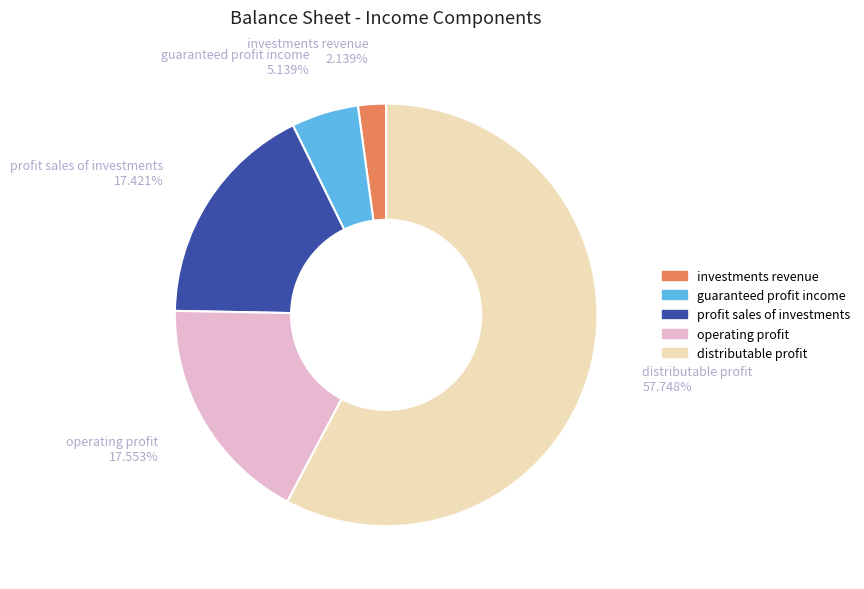

What is the largest slice in the pie chart?

distributable profit